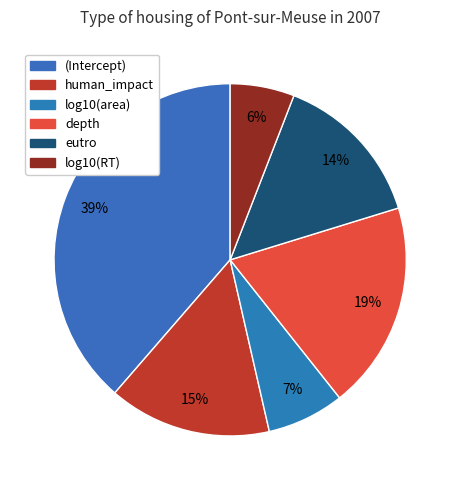

To the nearest percent, what is the difference between the largest and smallest slice percentages?

33%